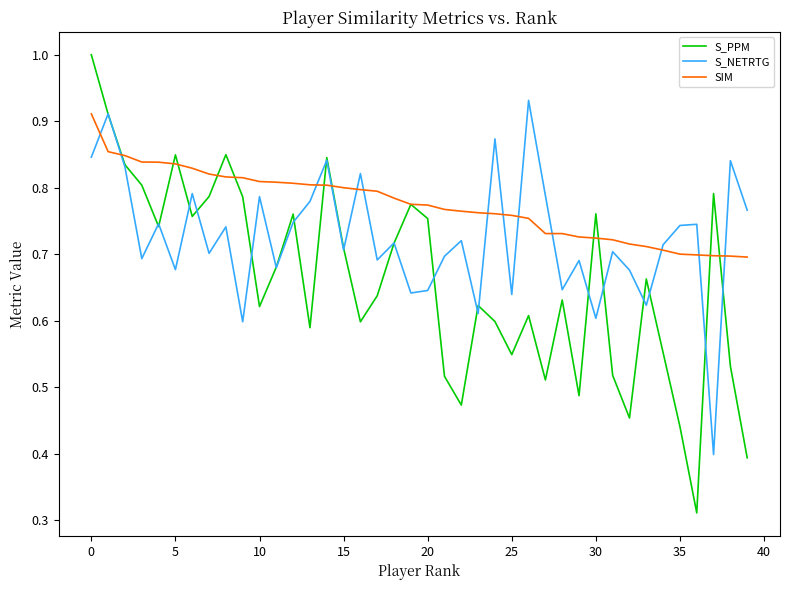

At how many categories does at least one series exceed 0?

40